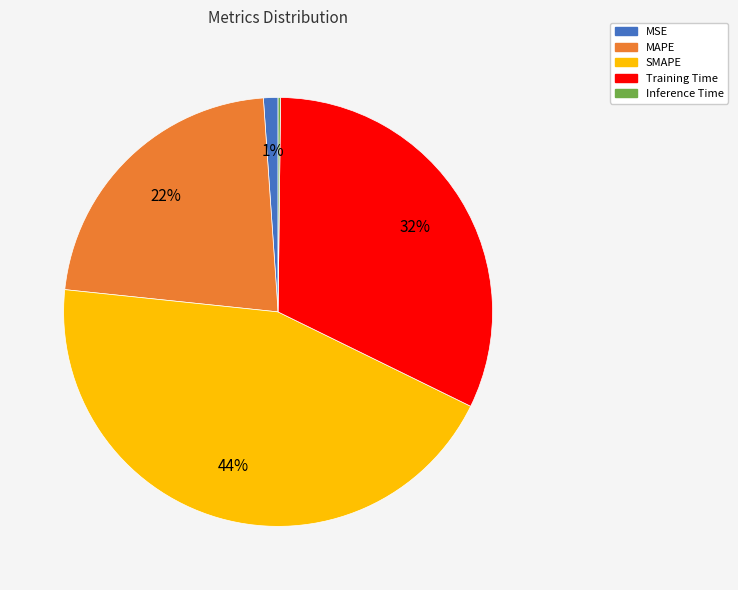

Does SMAPE account for over 50% of the chart?

No